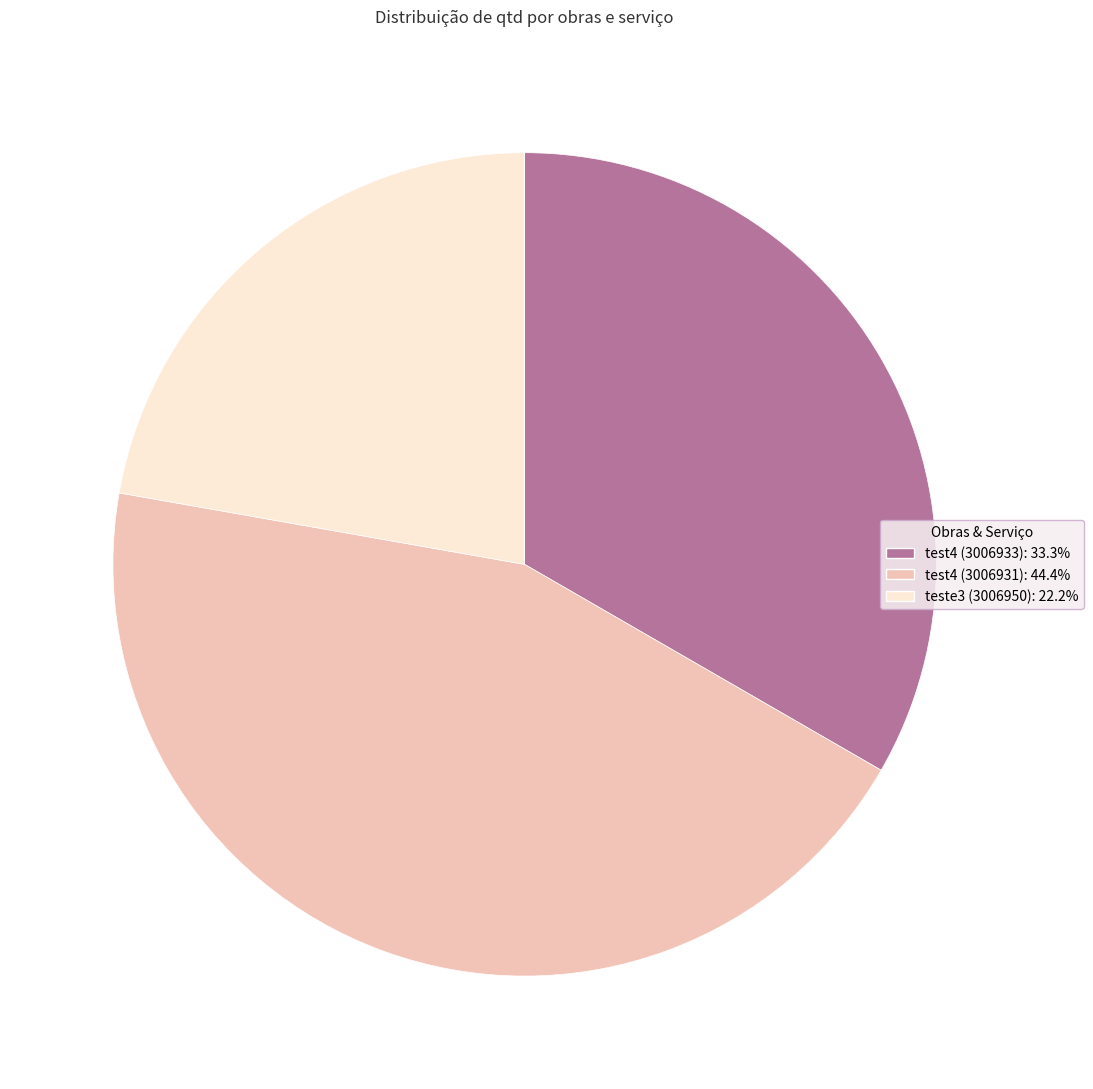

Is test4 (3006931) the majority of the pie?

No